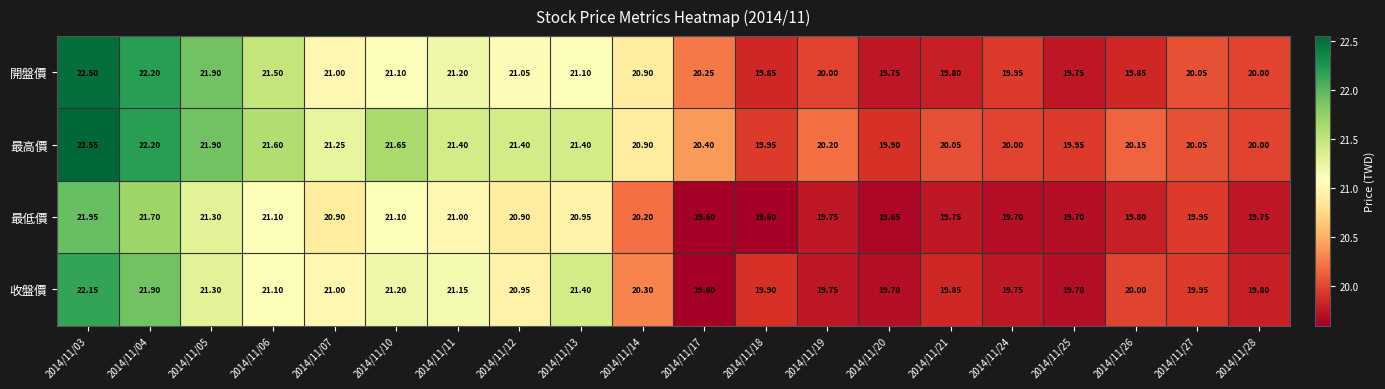

What is the maximum value shown in the chart?

22.6